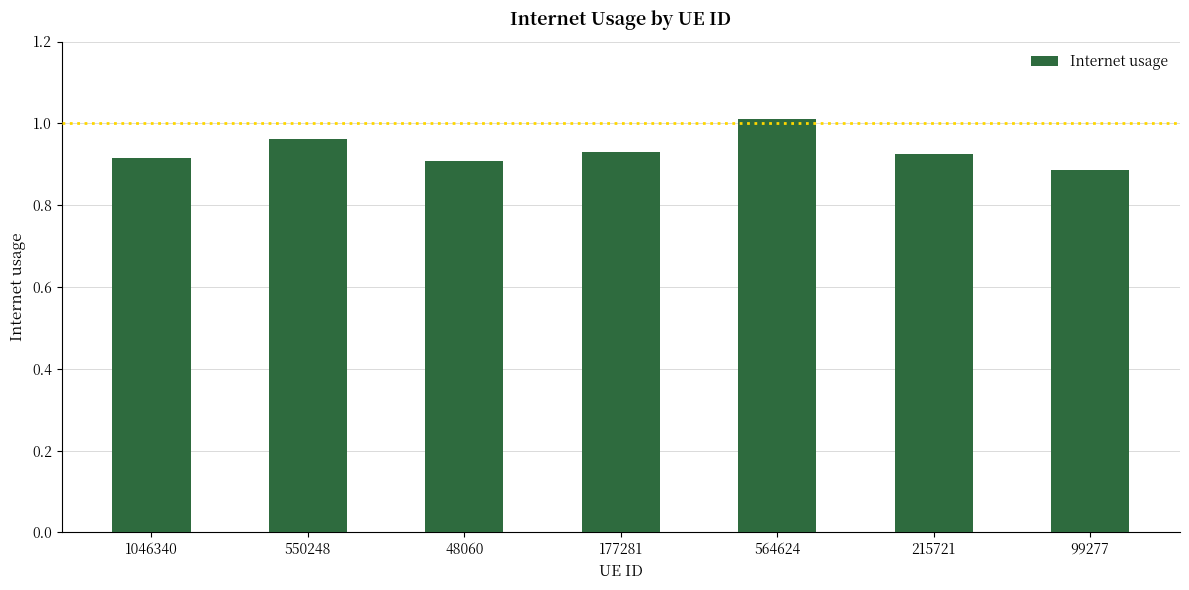

What is the label of the 1st bar from the right?

99277